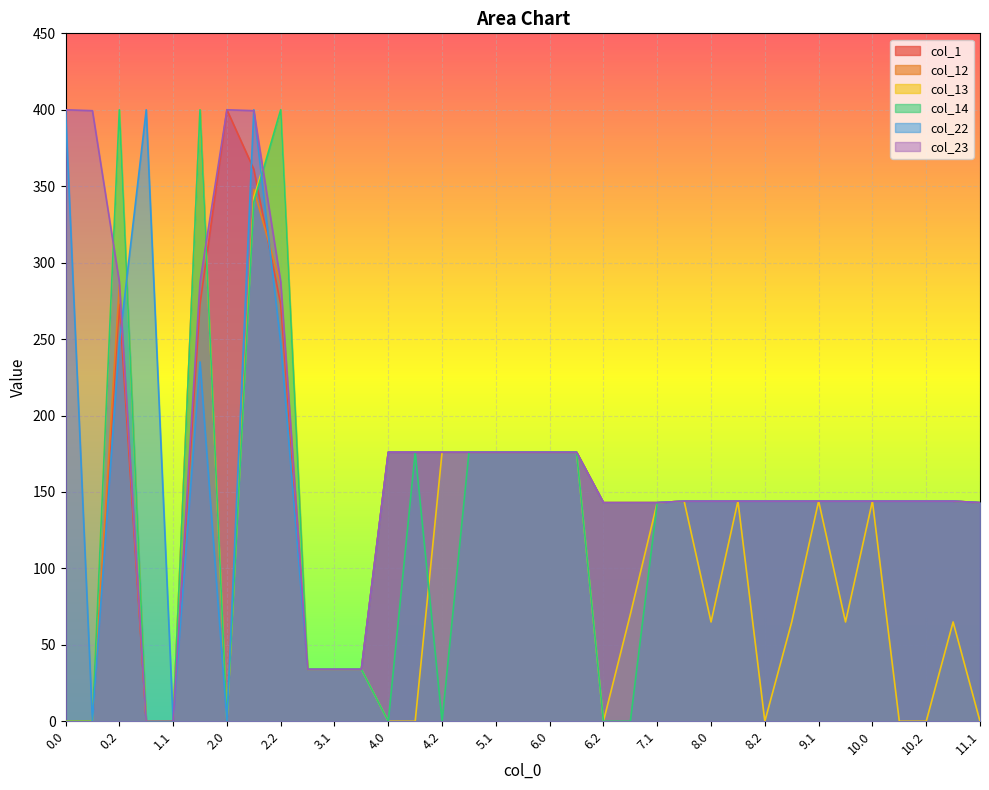

Which series has the widest spread of values?

col_13